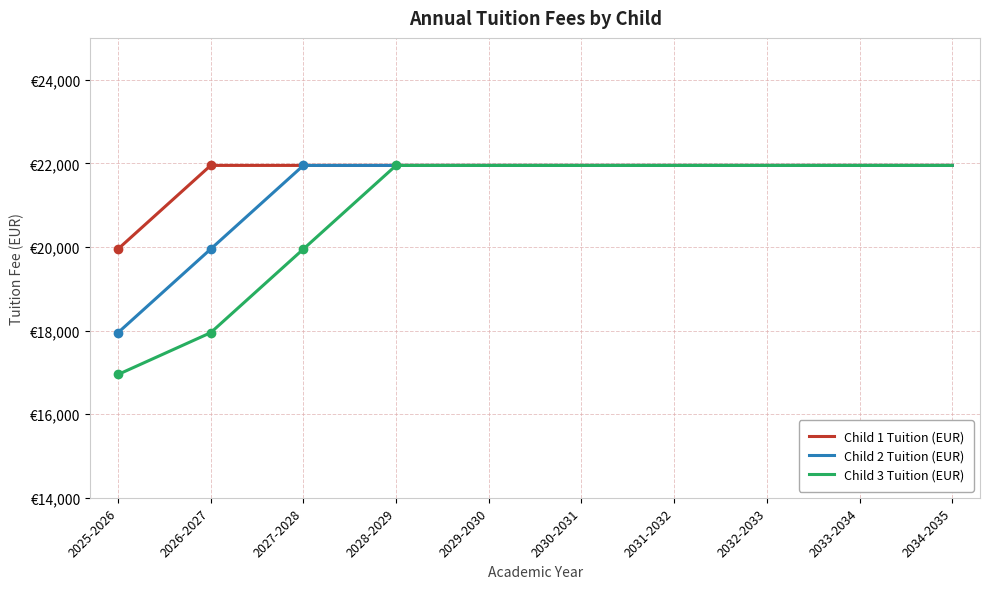

What is the label of the 9th point from the right?

2026-2027